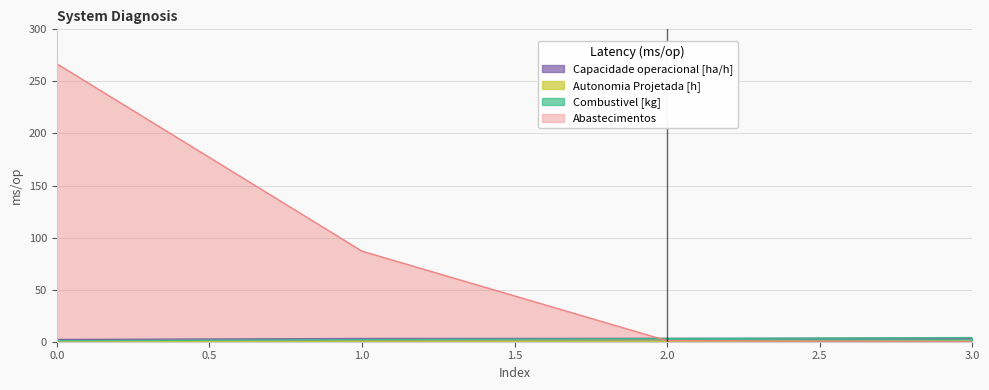

What is the value of the Capacidade operacional [ha/h] point at the 2nd from the left?

3.1